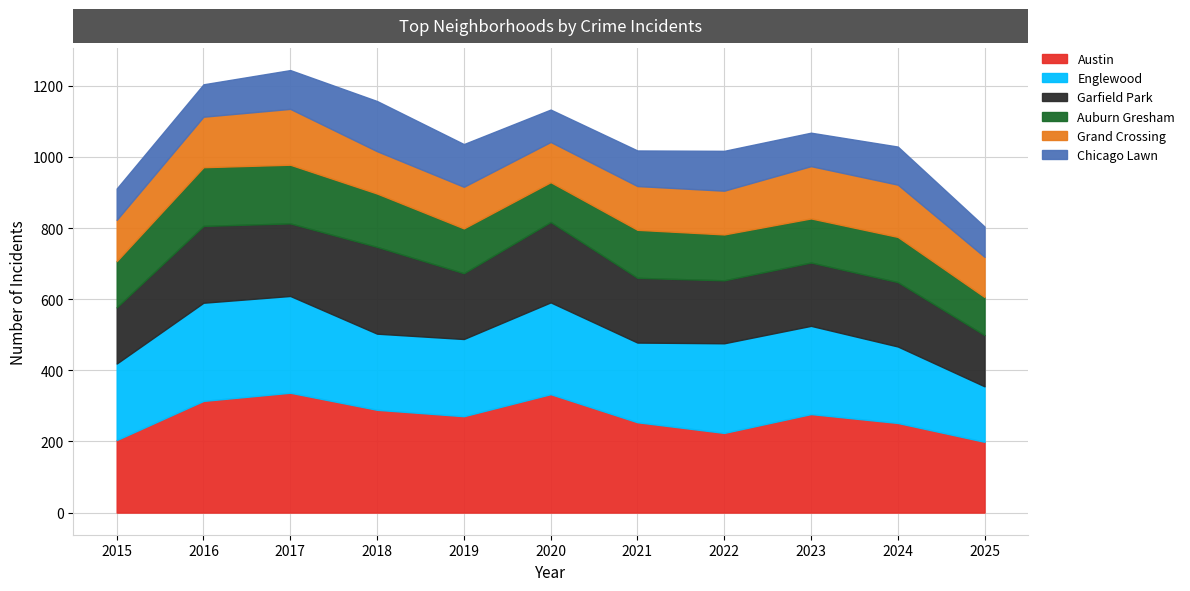

True or false: Grand Crossing and Austin intersect in this chart.

False